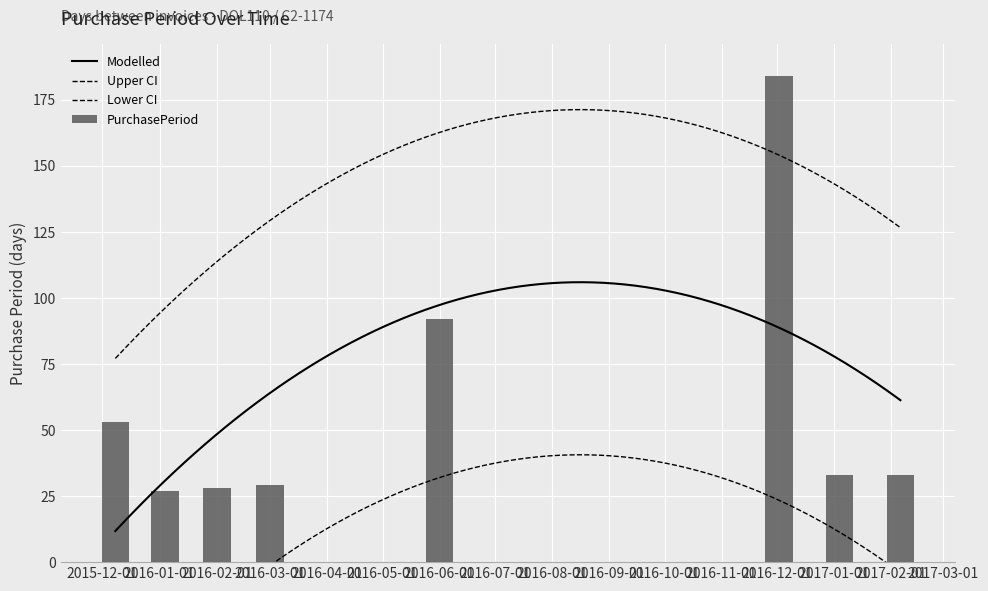

What is the approximate value at 2016-01-01?

27